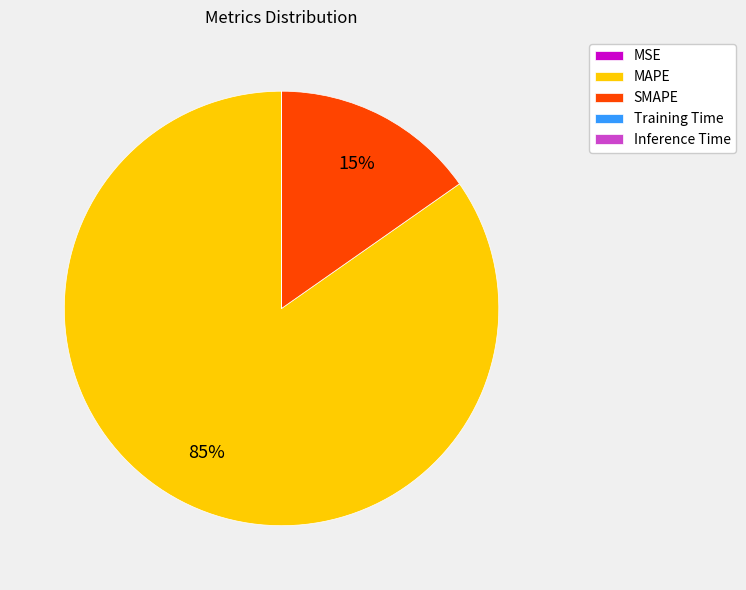

Is there a majority slice in this chart?

Yes